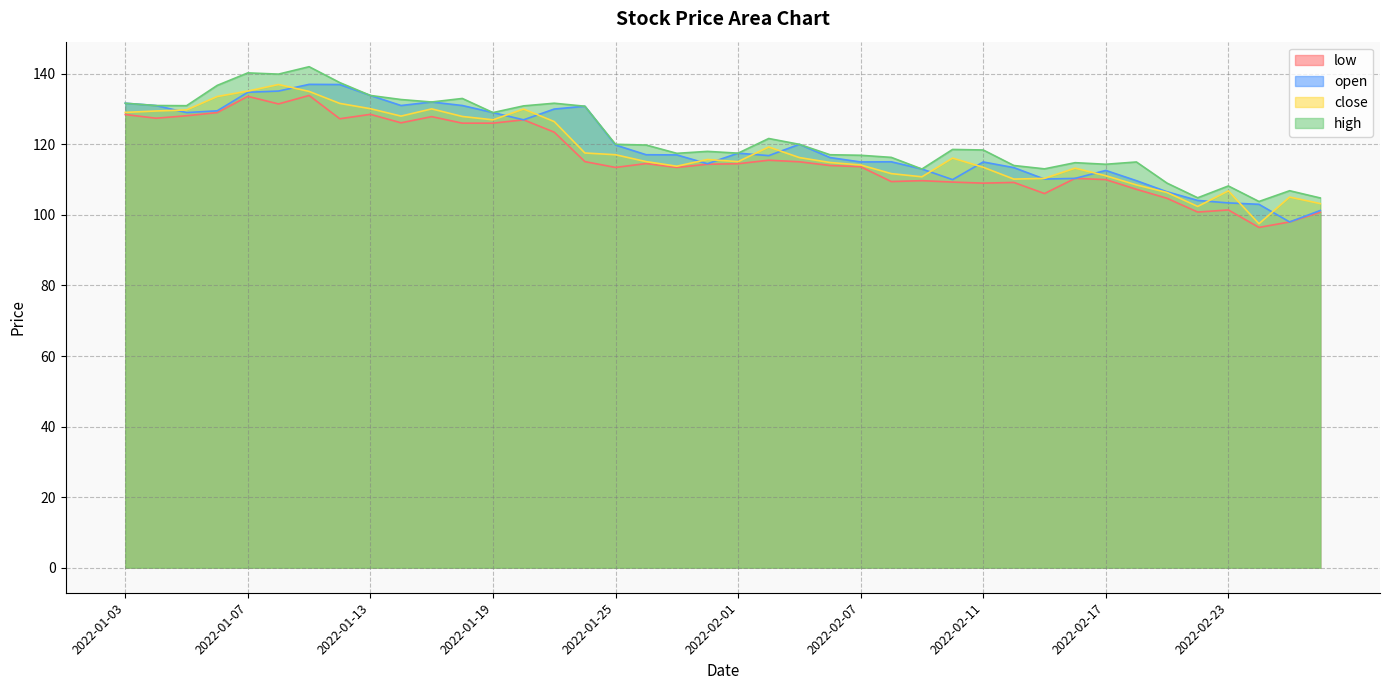

Read the open value at 2022-02-23.

103.4